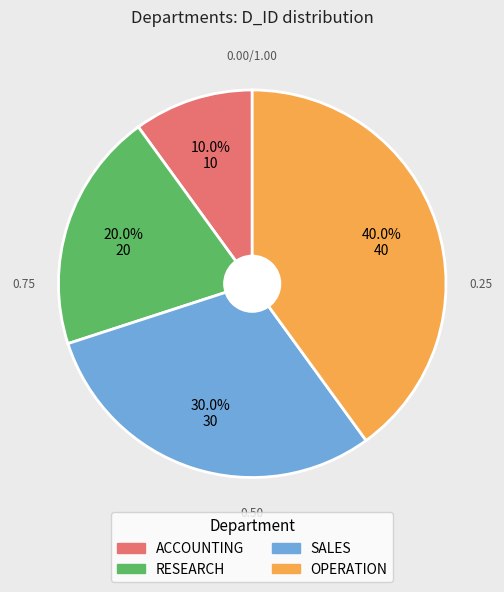

To the nearest percent, what percentage of the pie is ACCOUNTING?

10%